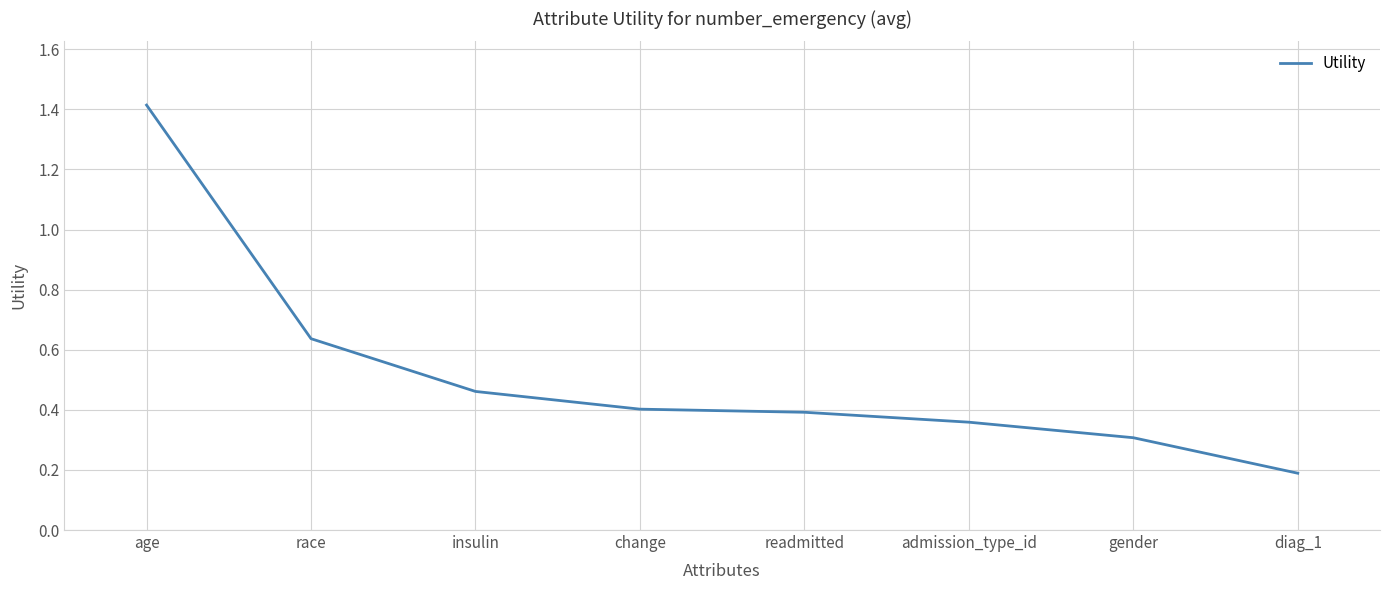

What position from the right is age?

8